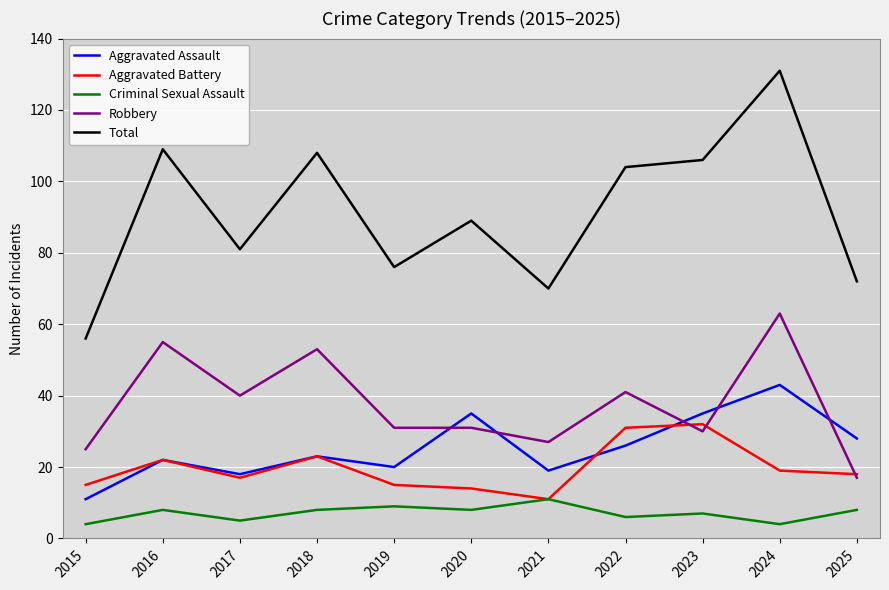

In Total, how many points are lower than both neighbors (excluding endpoints)?

3